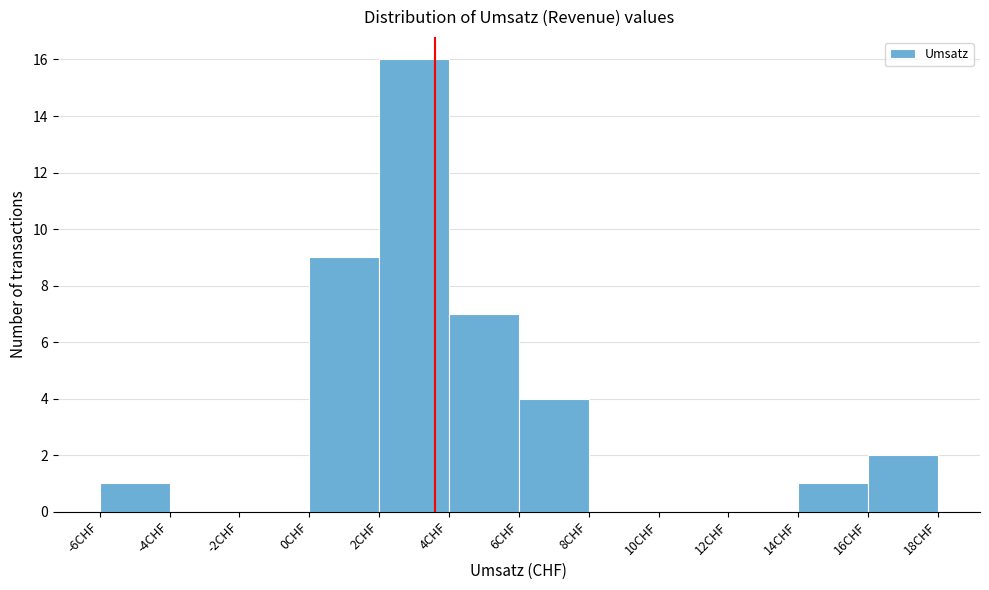

Reading left to right, transcribe this chart: for each bar, give the range it covers on the x-axis and its height. The values are not printed on the chart, so give them approximately, as read against the axis.

-6 to -4: 1
-4 to -2: 0
-2 to 0: 0
0 to 2: 9
2 to 4: 16
4 to 6: 7
6 to 8: 4
8 to 10: 0
10 to 12: 0
12 to 14: 0
14 to 16: 1
16 to 18: 2